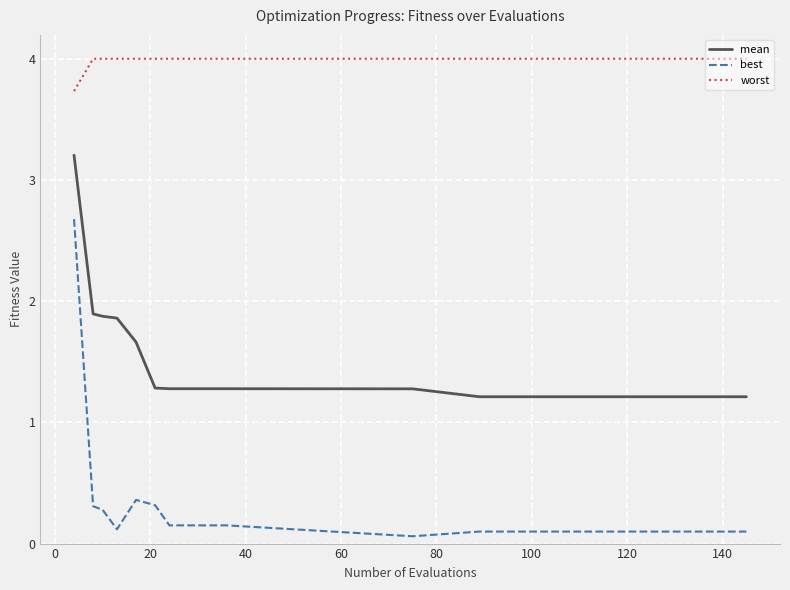

Rank the series by their average value, from highest to lowest.

worst, mean, best